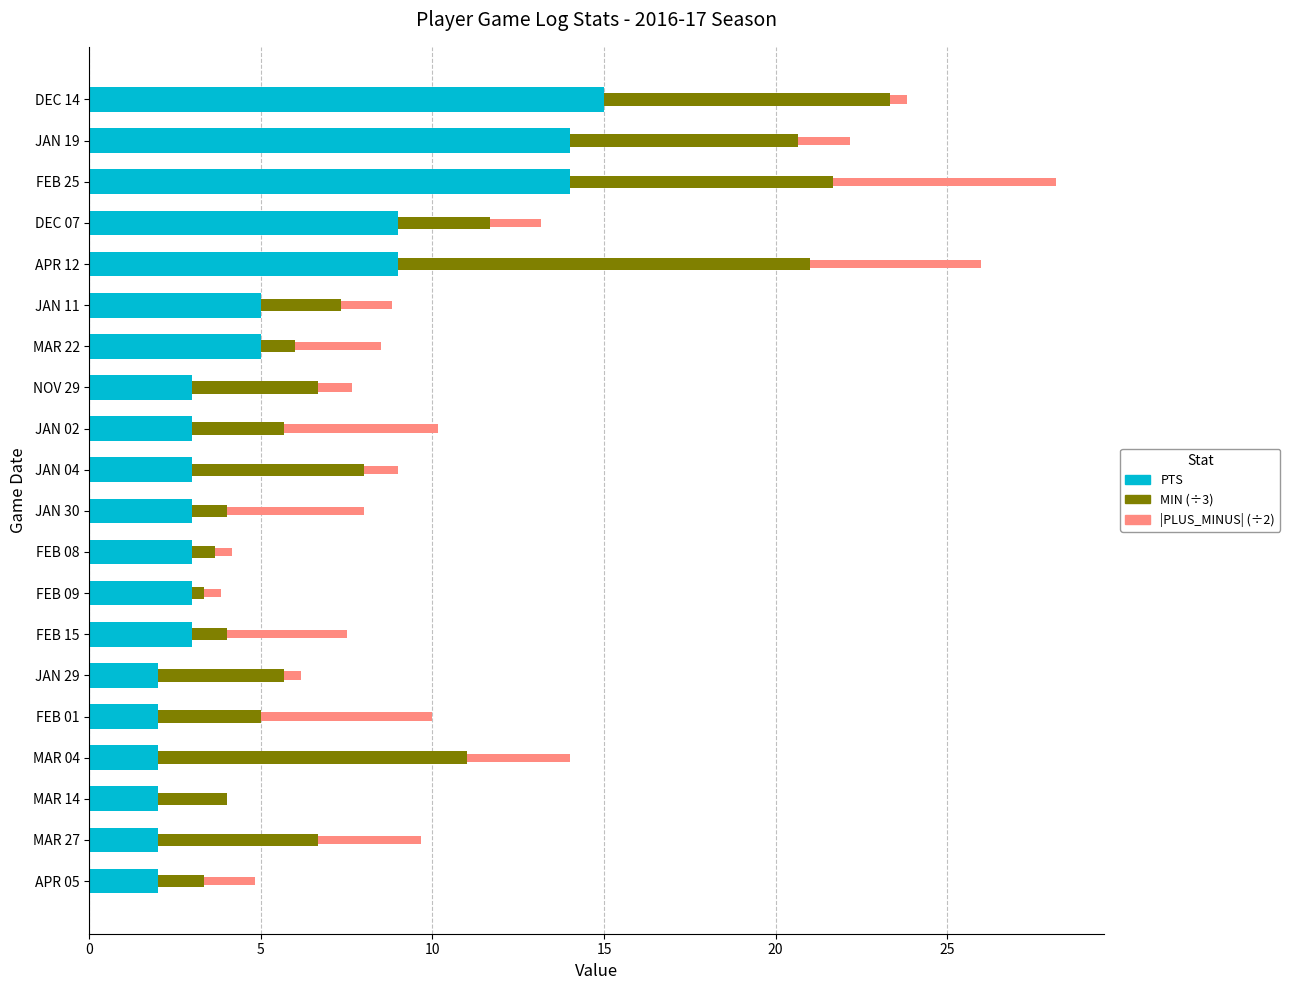

At which label does PTS reach its peak?

DEC 14